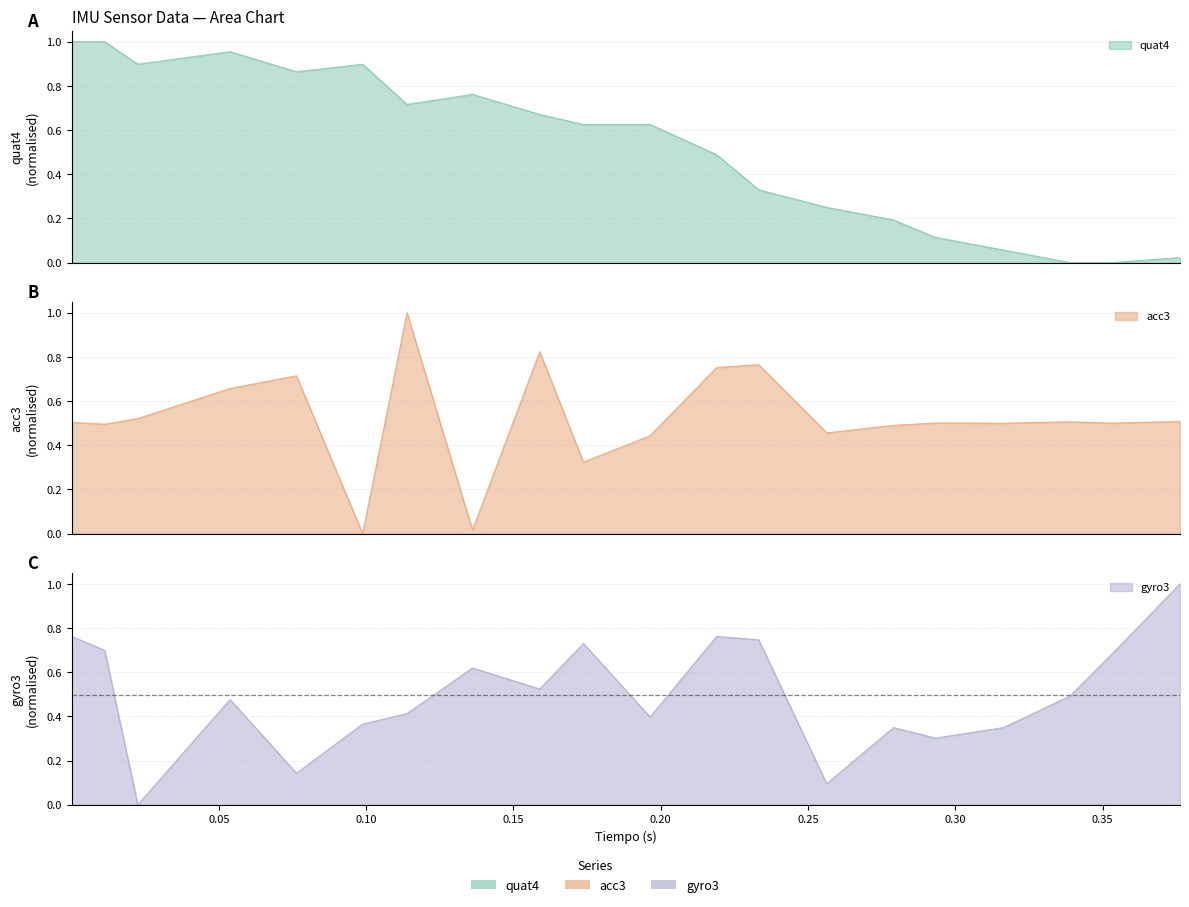

Reading left to right, extract all data points from this chart.

quat4: 1.0	1.0	0.9	1.0	0.9	0.9	0.7	0.8	0.7	0.6	0.6	0.5	0.3	0.2	0.2	0.1	0.1	0.0	0.0	0.0
acc3: 0.5	0.5	0.5	0.7	0.7	0.0	1.0	0.0	0.8	0.3	0.4	0.8	0.8	0.5	0.5	0.5	0.5	0.5	0.5	0.5
gyro3: 0.8	0.7	0.0	0.5	0.1	0.4	0.4	0.6	0.5	0.7	0.4	0.8	0.7	0.1	0.3	0.3	0.3	0.5	0.7	1.0